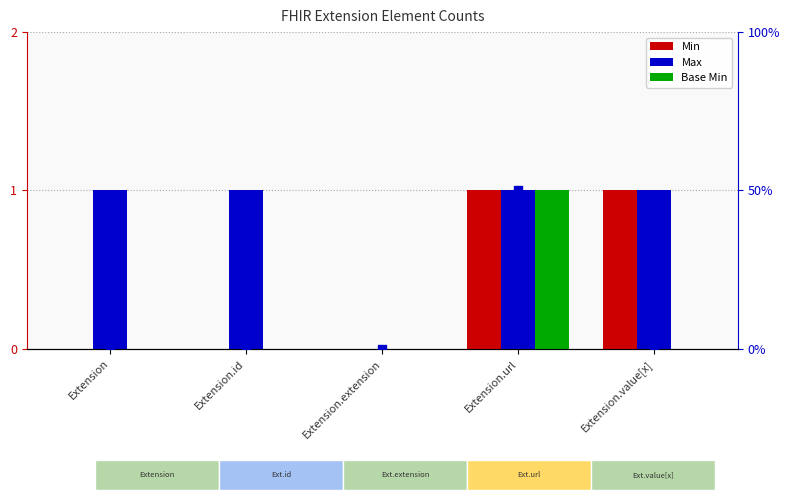

What is the total value across all series at Extension.url?

4